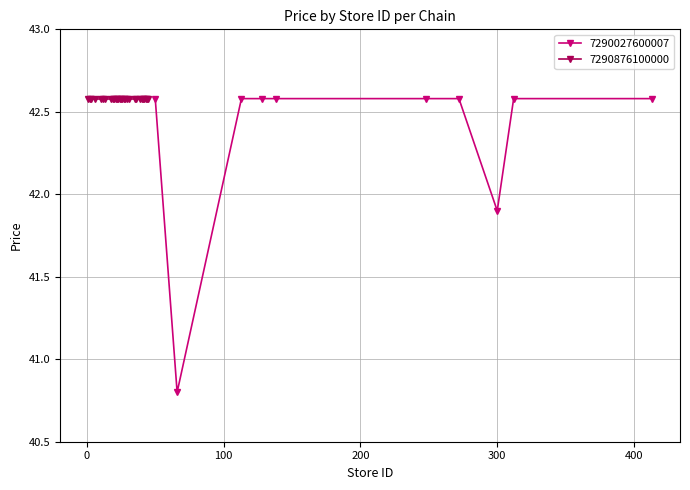

What is the minimum value for 7290027600007?

40.8